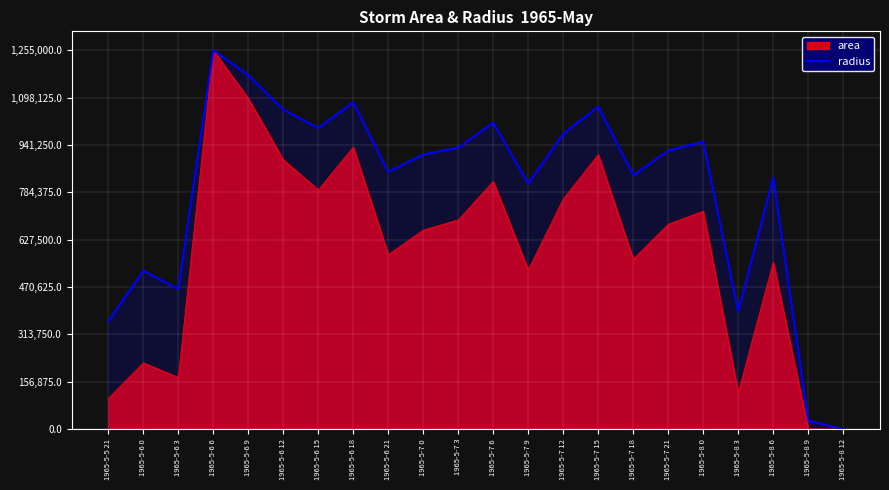

True or false: the data shows 390097.6 at 1965-5-8 3.

True